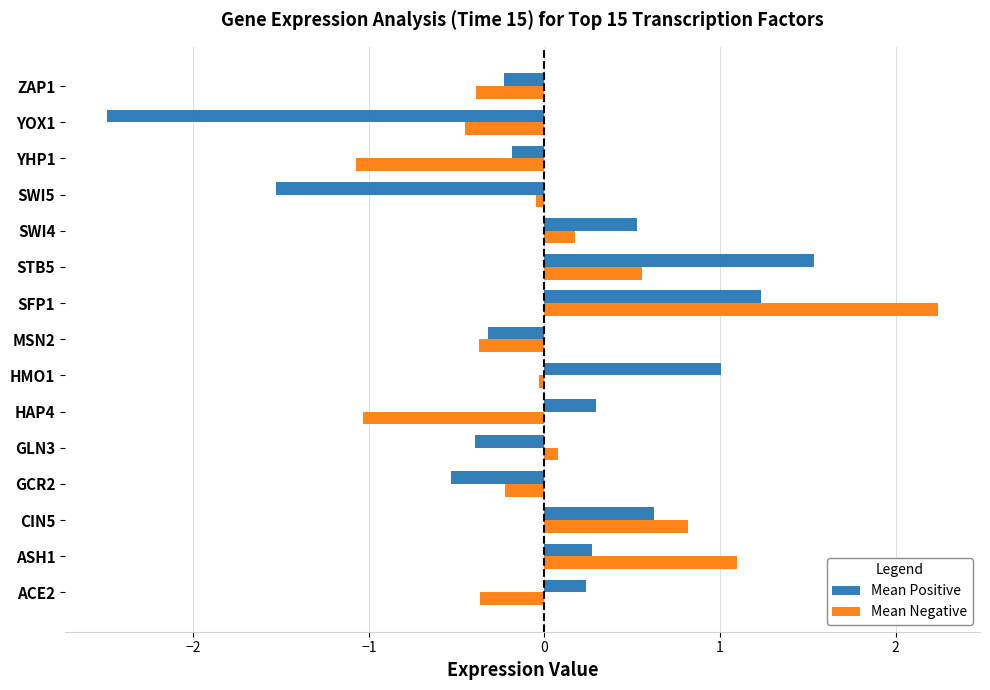

Between ACE2 and YOX1, which series saw the biggest shift?

Mean Positive